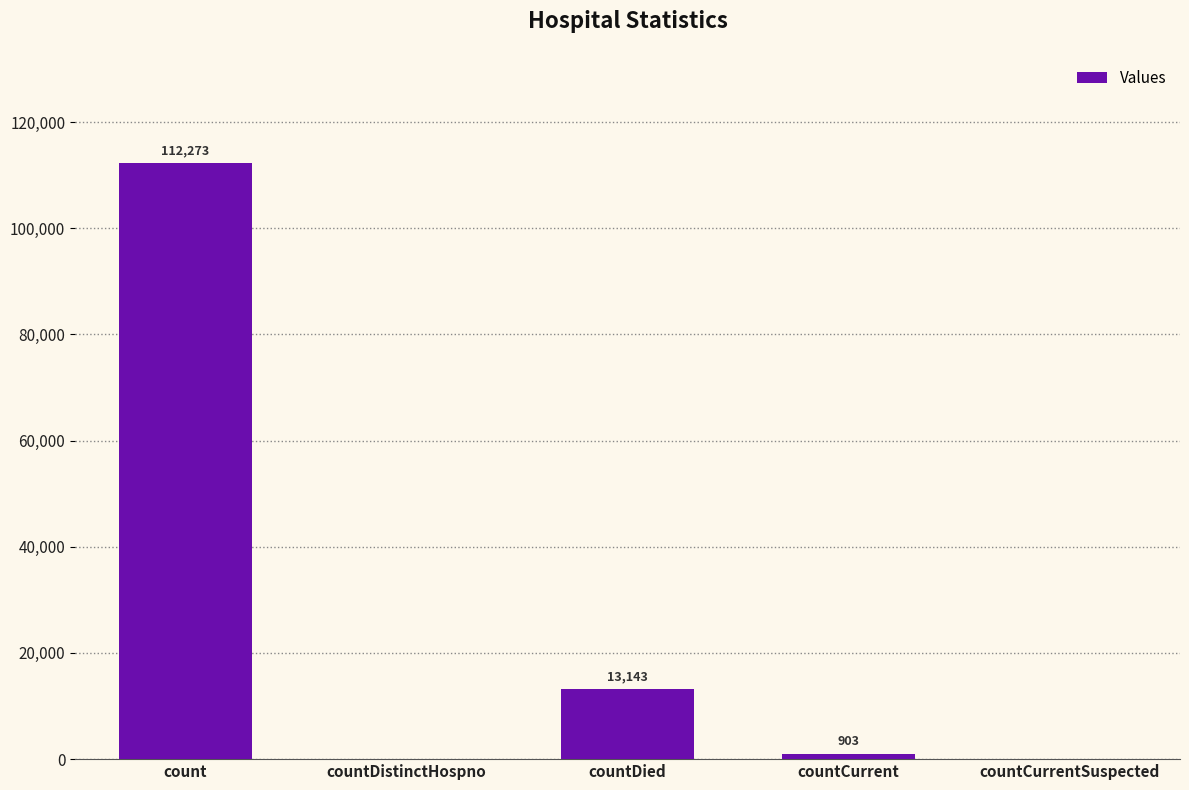

What is the sum of the values at countDied and countCurrentSuspected?

13143